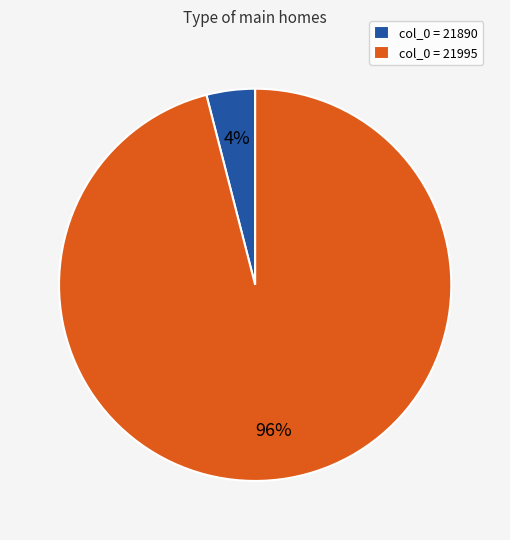

Between col_0 = 21890 and col_0 = 21995, which is larger?

col_0 = 21995